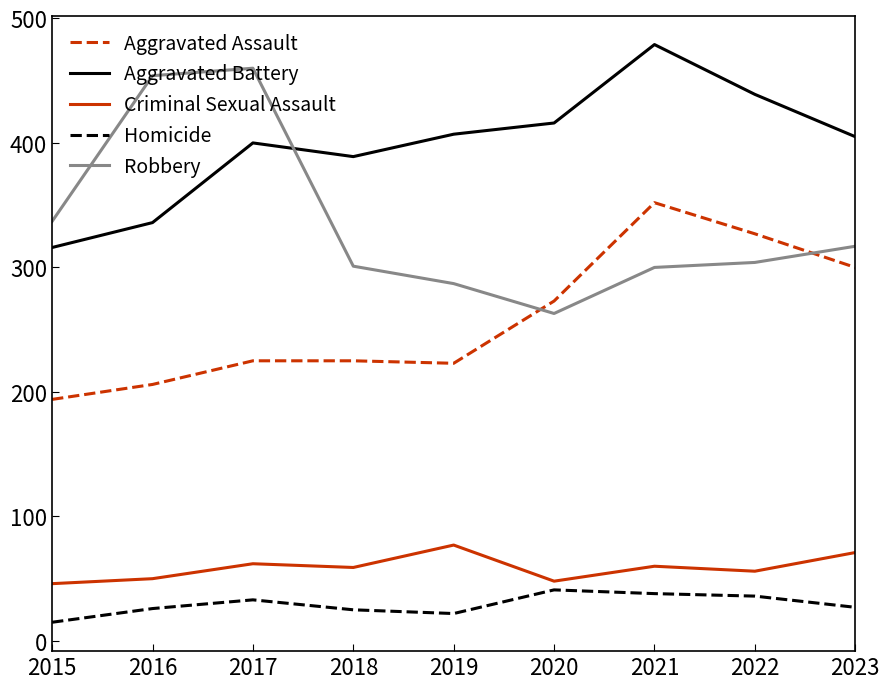

The value of Robbery at 2015 is 505. True or false?

False